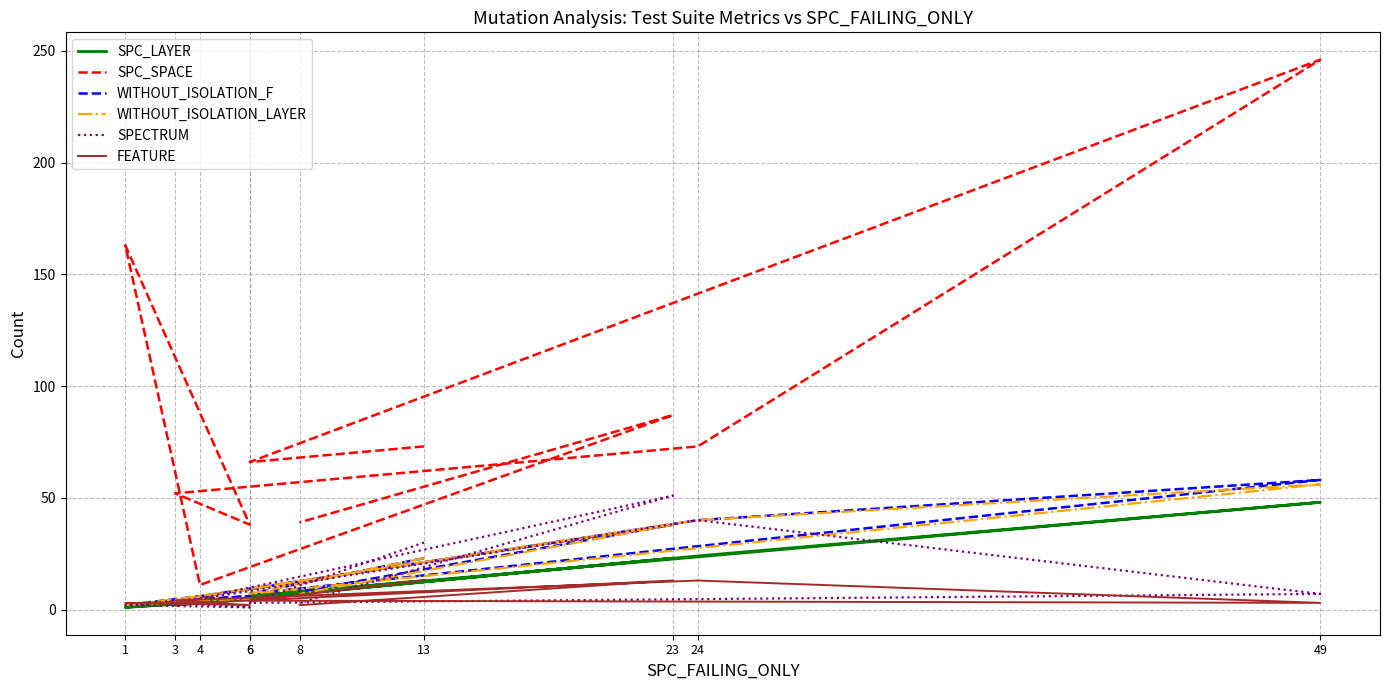

What is the sum of the WITHOUT_ISOLATION_F values at 49 and 6?

64